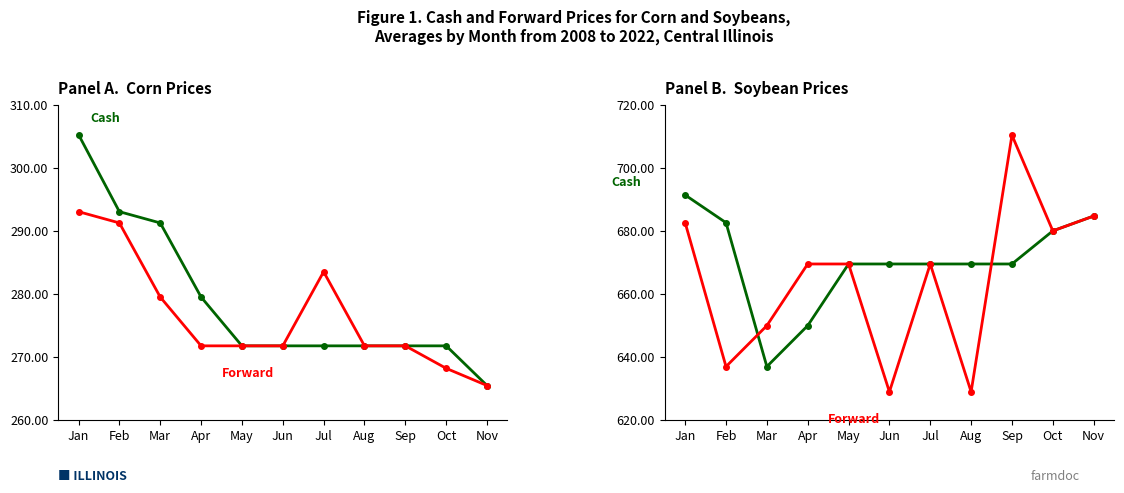

What is the difference between the second highest and second lowest values in the Forward series?

55.8